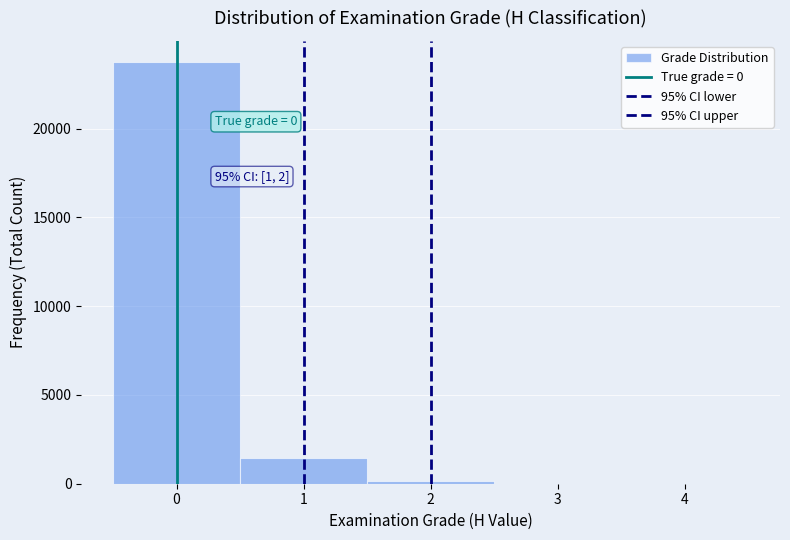

Which range on the x-axis has the tallest bar?

-0.5 to 0.5